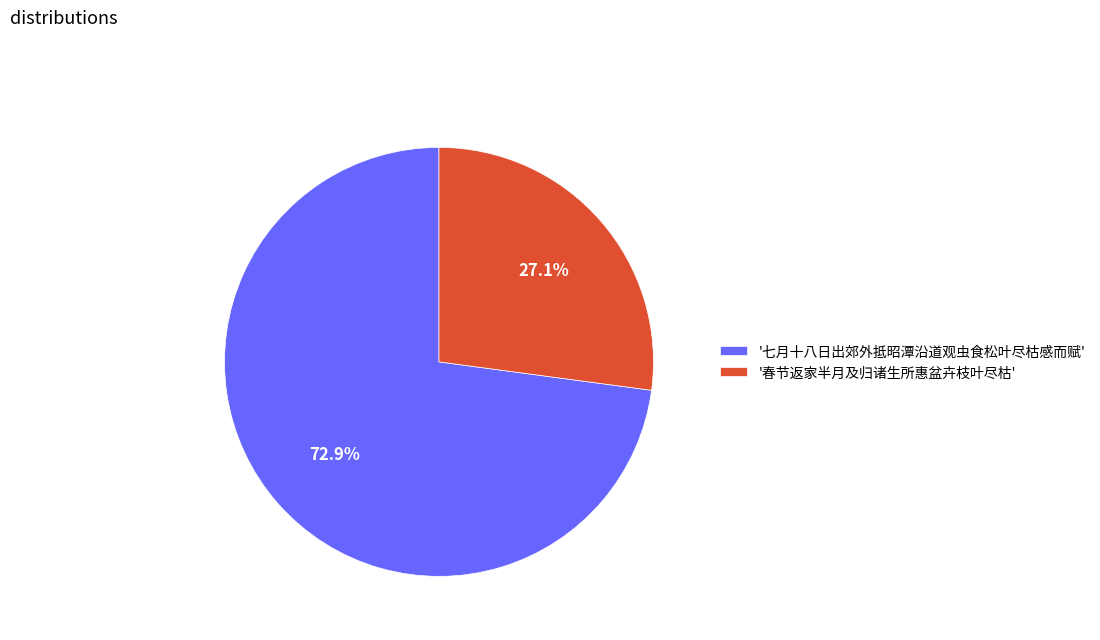

Count the number of slices in the pie.

2